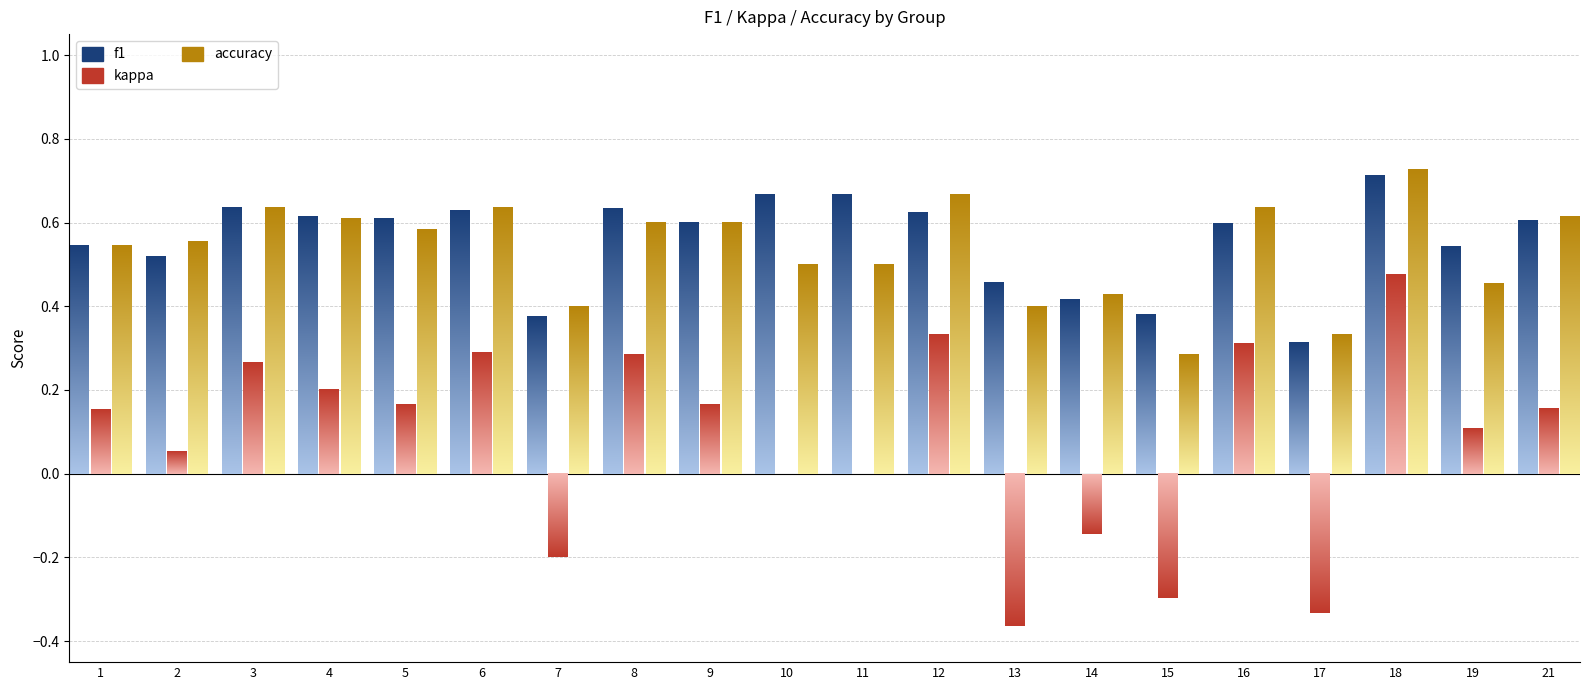

Rank the categories by f1 value from lowest to highest.

17, 7, 15, 14, 13, 2, 19, 1, 16, 9, 21, 5, 4, 12, 6, 8, 3, 10, 11, 18